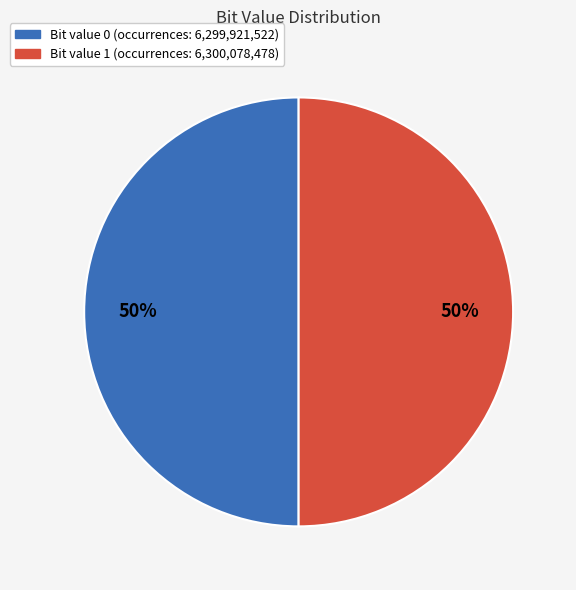

To the nearest percent, what is the average slice percentage?

50%